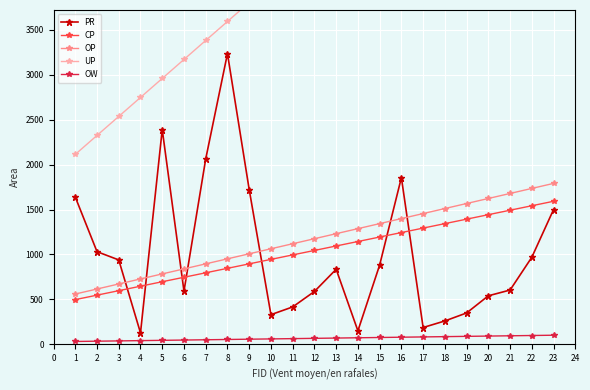

Is the value of PR at 19 greater than the value of OW at 12?

Yes